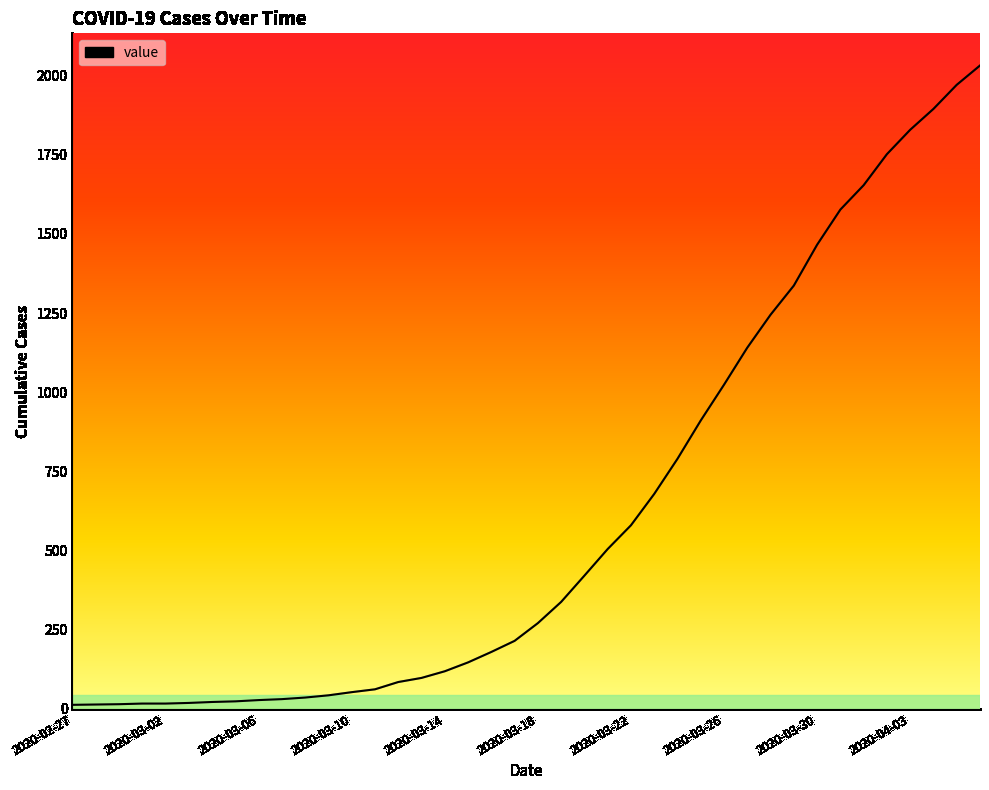

What is the average value?

616